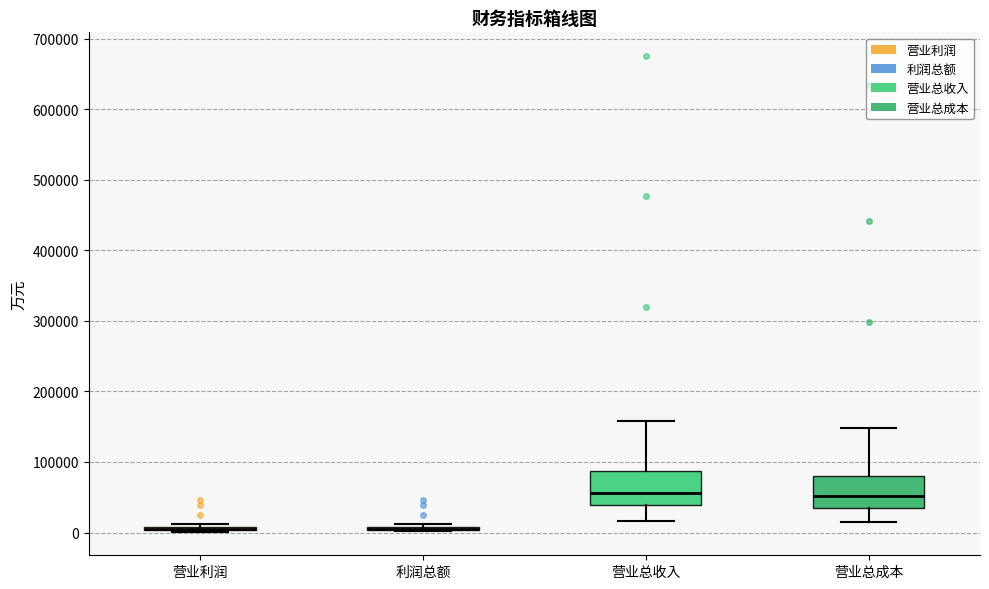

Reading left to right, read every box against the y-axis: the position of its median line, the range the box covers, and the ends of its whiskers. The values are not printed on the chart, so give them approximately, as read against the axis.

营业利润: box collapsed to a line at 0, whiskers 0 to 10000
利润总额: box collapsed to a line at 10000, whiskers 0 to 10000
营业总收入: median 60000, box 40000 to 90000, whiskers 20000 to 160000
营业总成本: median 50000, box 30000 to 80000, whiskers 10000 to 150000